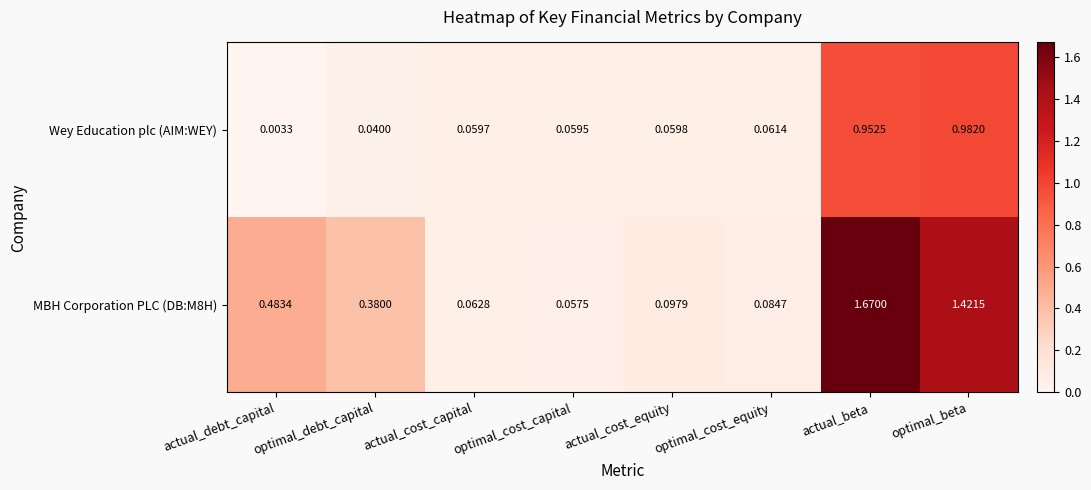

Rank the series by their maximum value, from lowest to highest.

Wey Education plc (AIM:WEY), MBH Corporation PLC (DB:M8H)